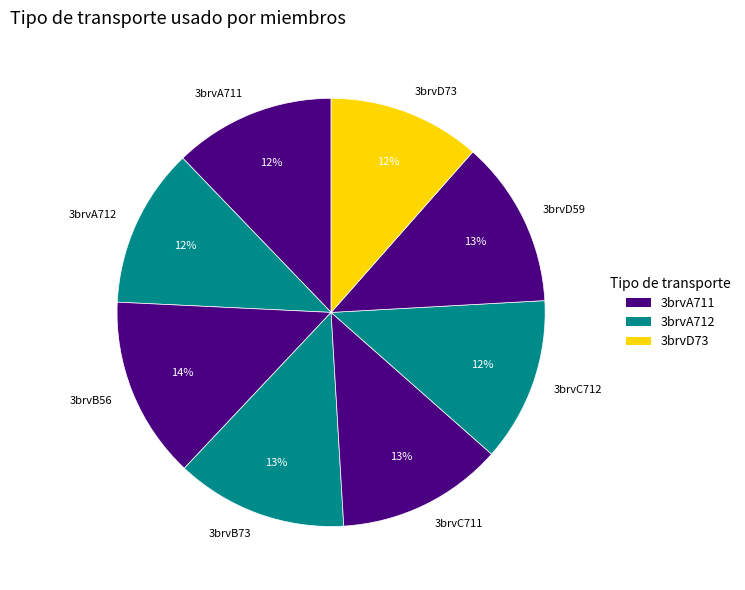

Which slice is the largest?

3brvB56